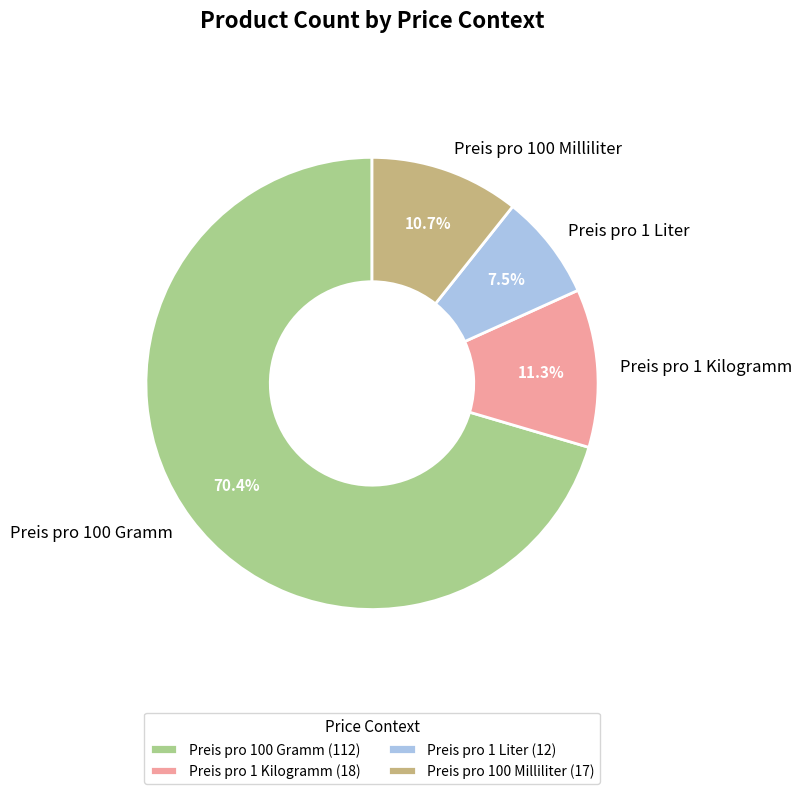

Is Preis pro 100 Gramm the majority of the pie?

Yes